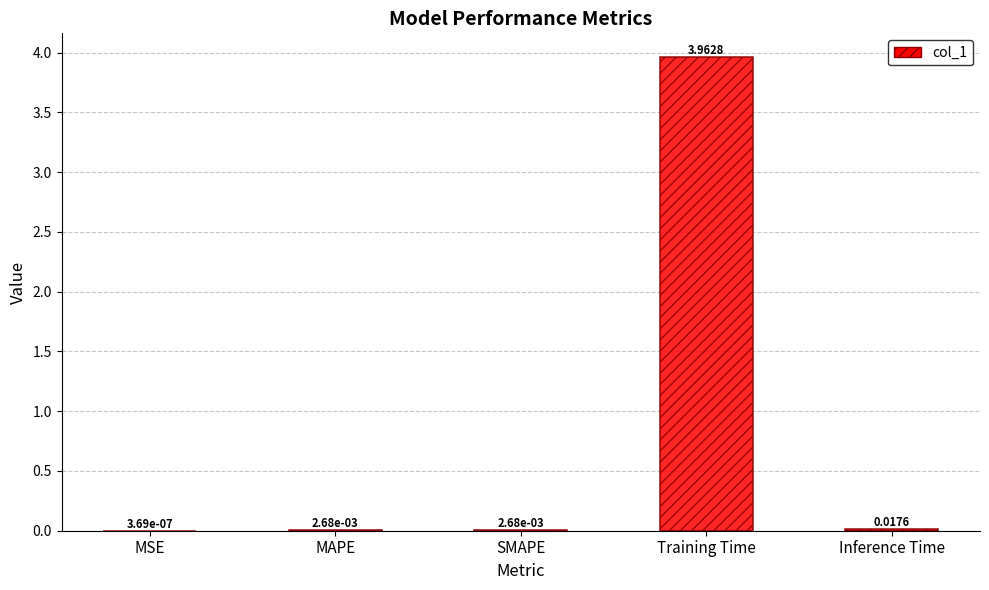

Between Training Time and SMAPE, which is larger?

Training Time